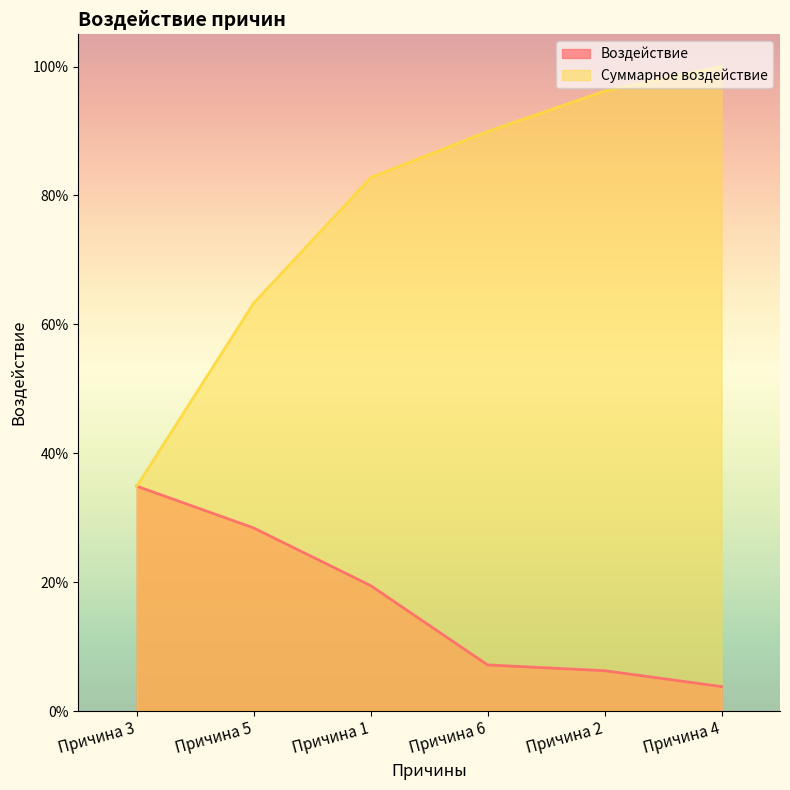

What is the sum of the Воздействие values at Причина 4 and Причина 3?

0.4